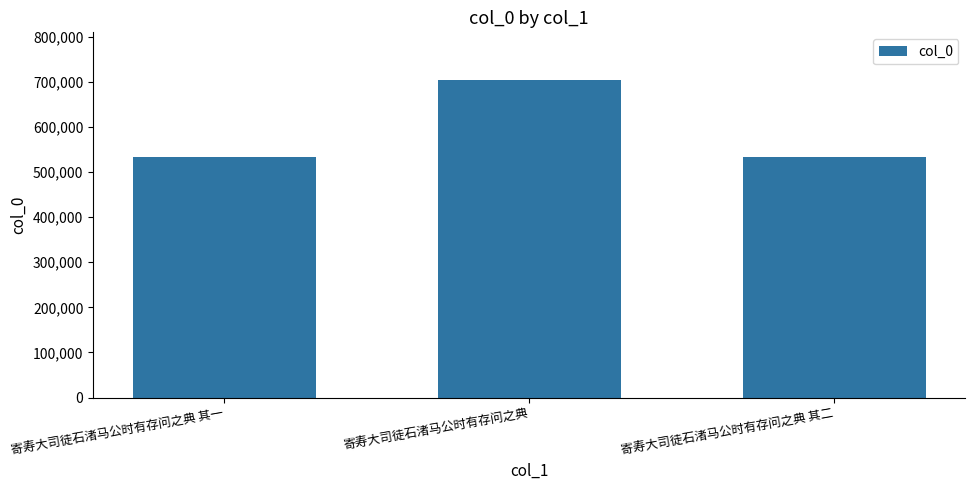

What is the value of the 1st bar from the left?

533781